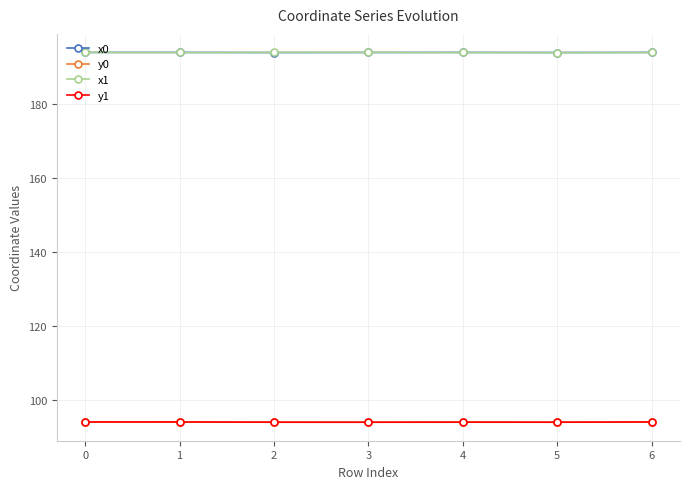

The x1 series shows 62.6 at 1. True or false?

False